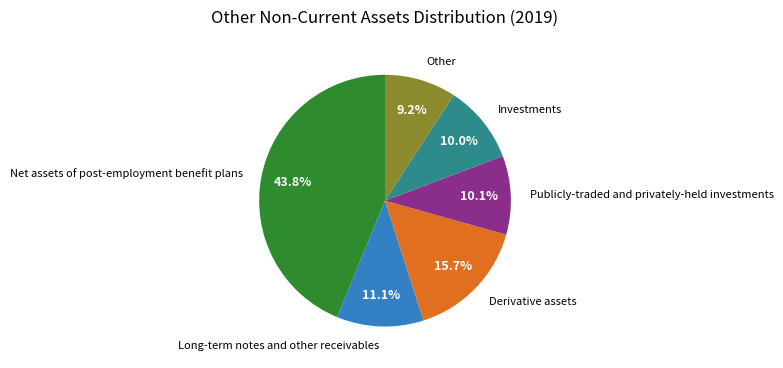

Which category has the smallest portion of the pie?

Other